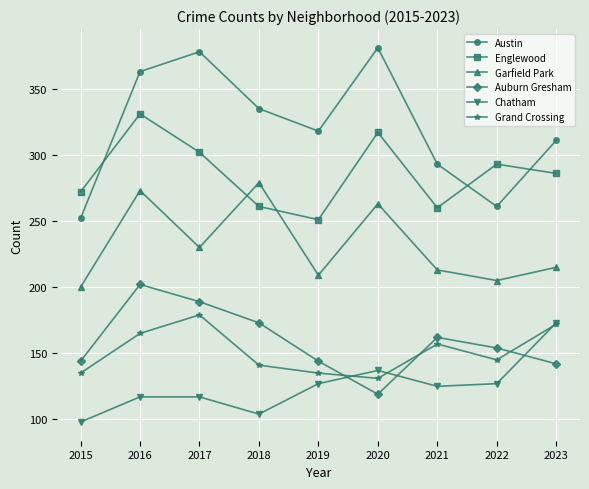

At how many categories does at least one series exceed 147?

9